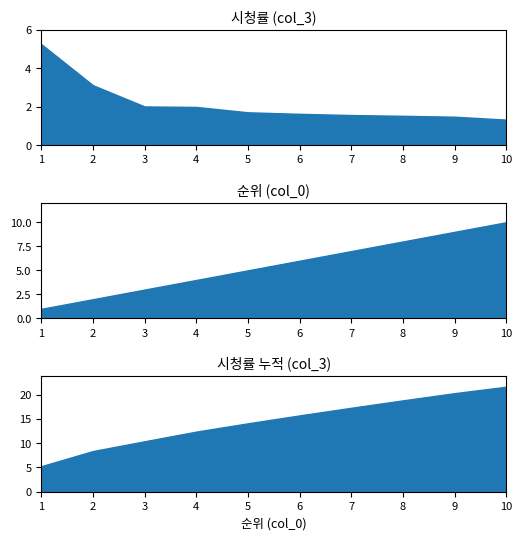

At which category does the chart reach its peak across all series?

10